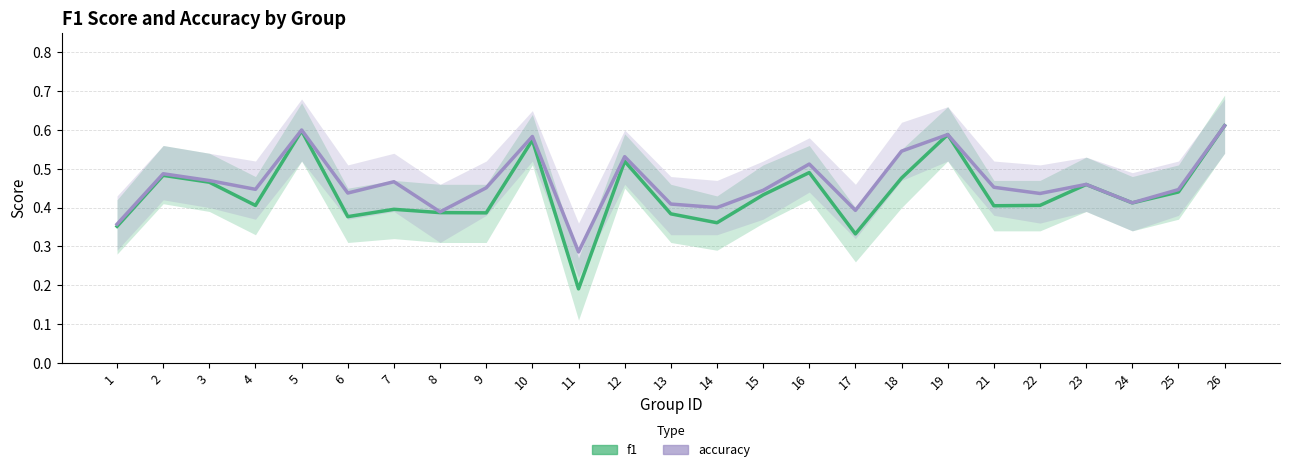

Count the number of categories in the chart.

25